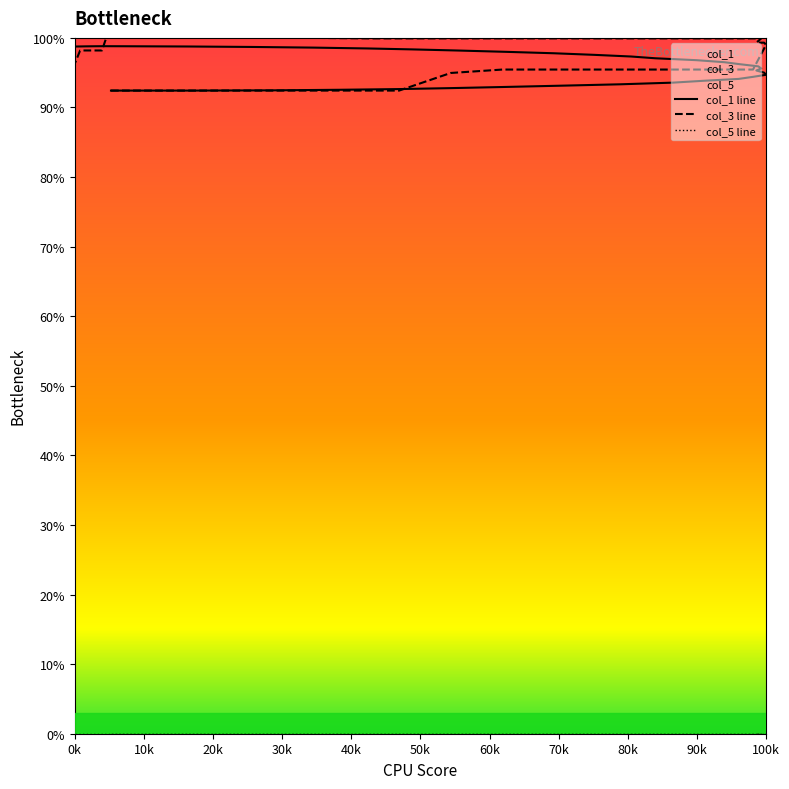

What is the highest value of the col_3 line series?

1.0